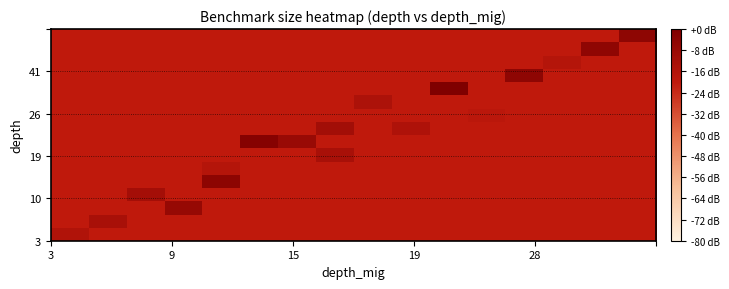

How many data points does each series have?

16